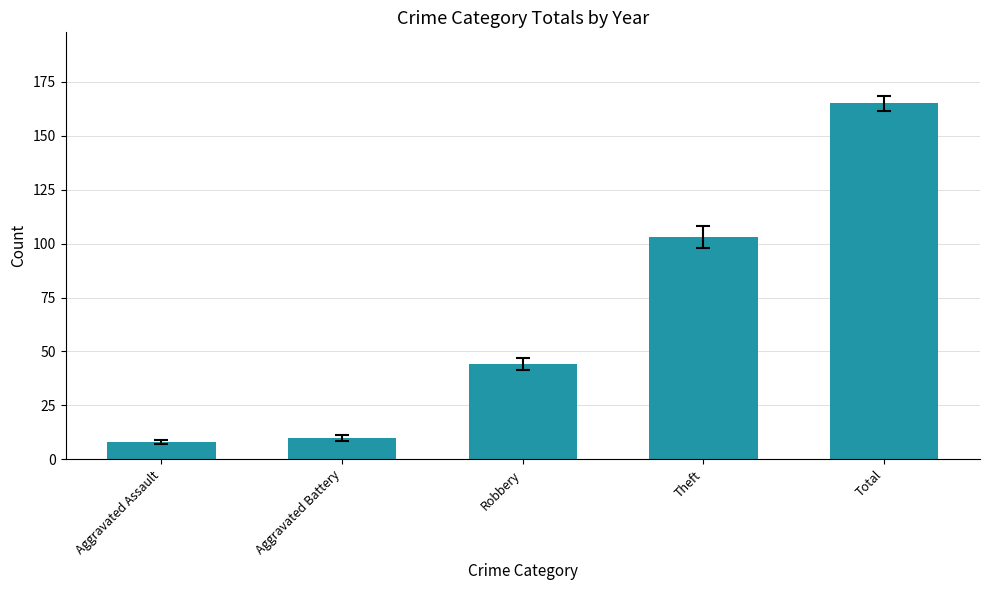

What is the value of the 5th bar from the left?

165